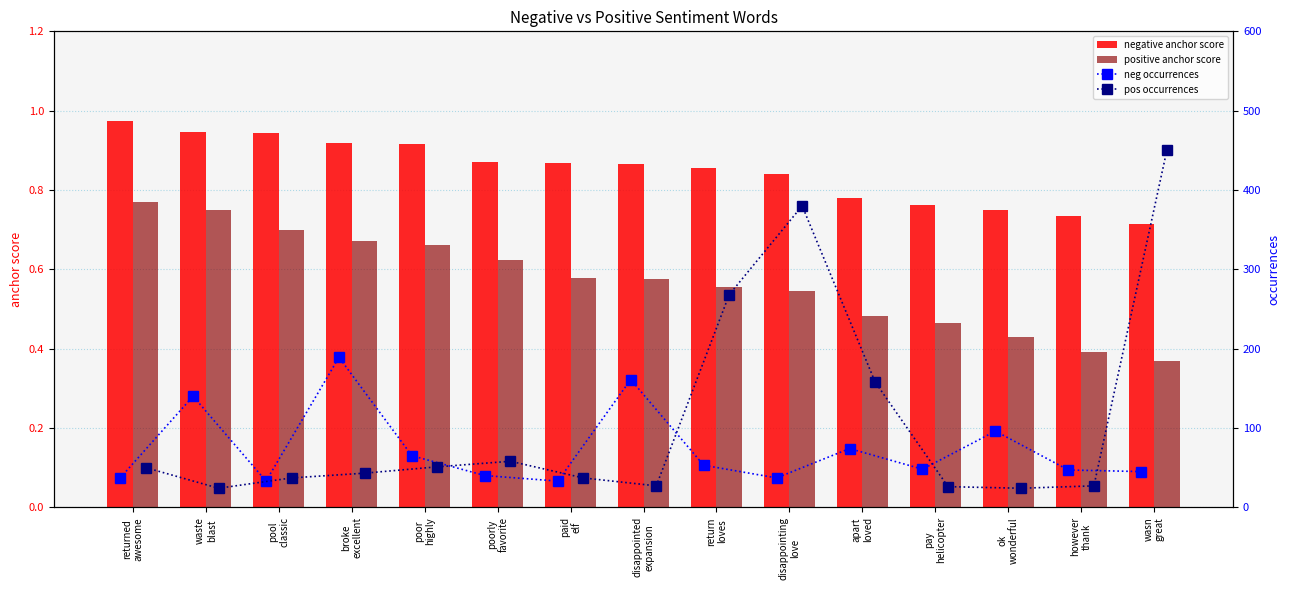

Count the positive anchor score values in the range 0 to 1.

15